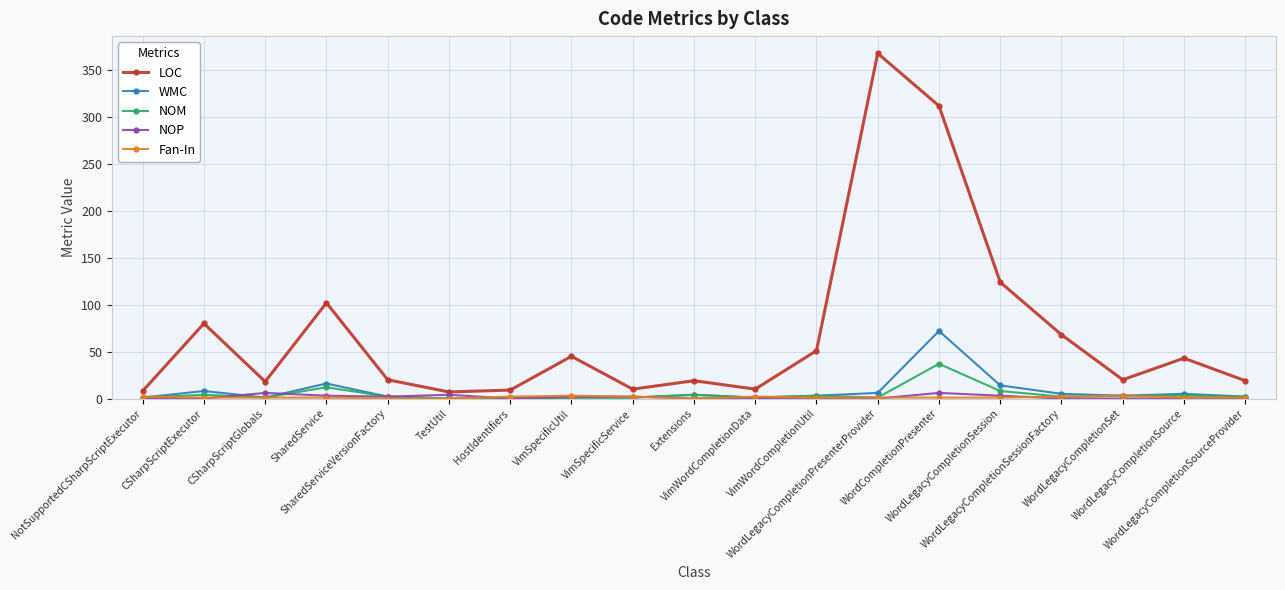

What is the spread (max minus min) of values at SharedServiceVersionFactory?

20